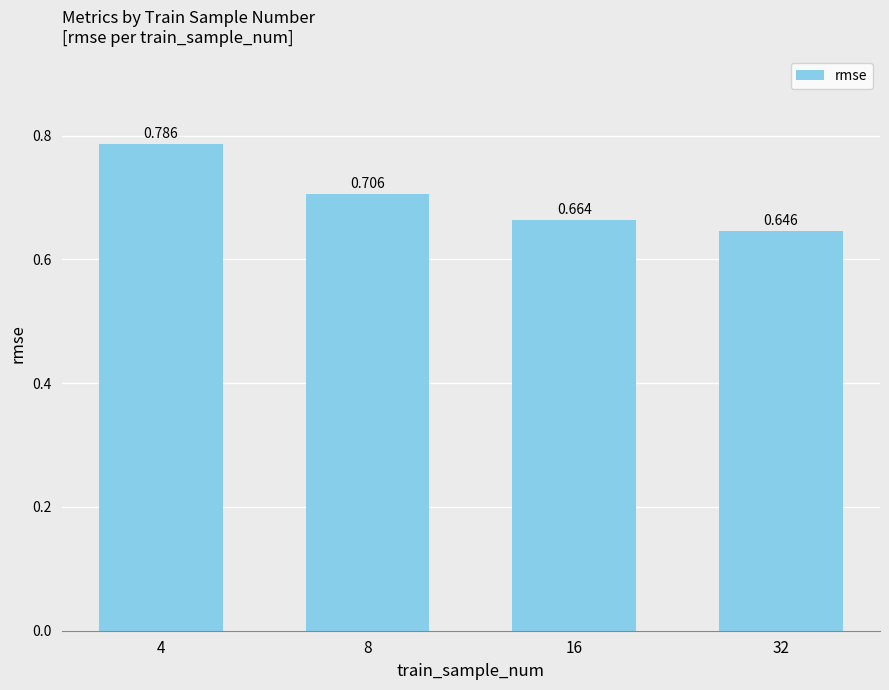

Which has a higher value, 4 or 32?

4